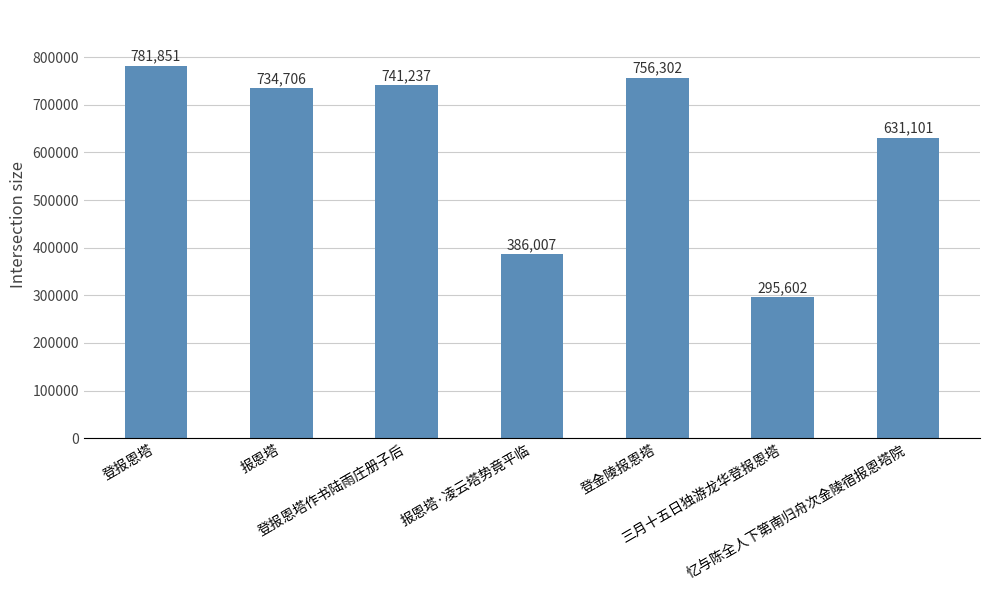

What is the sum of the values at 登金陵报恩塔 and 登报恩塔?

1538153